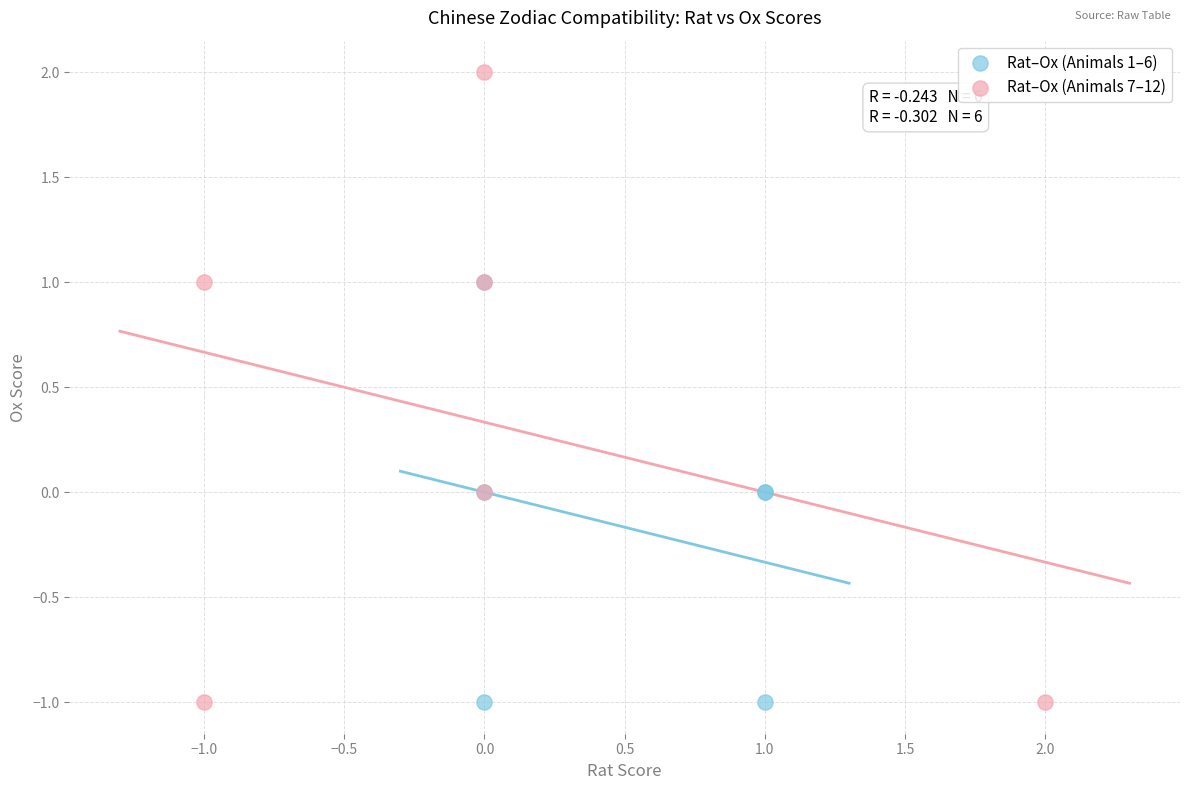

Which series has the widest spread of Y values?

Rat–Ox (Animals 7–12)